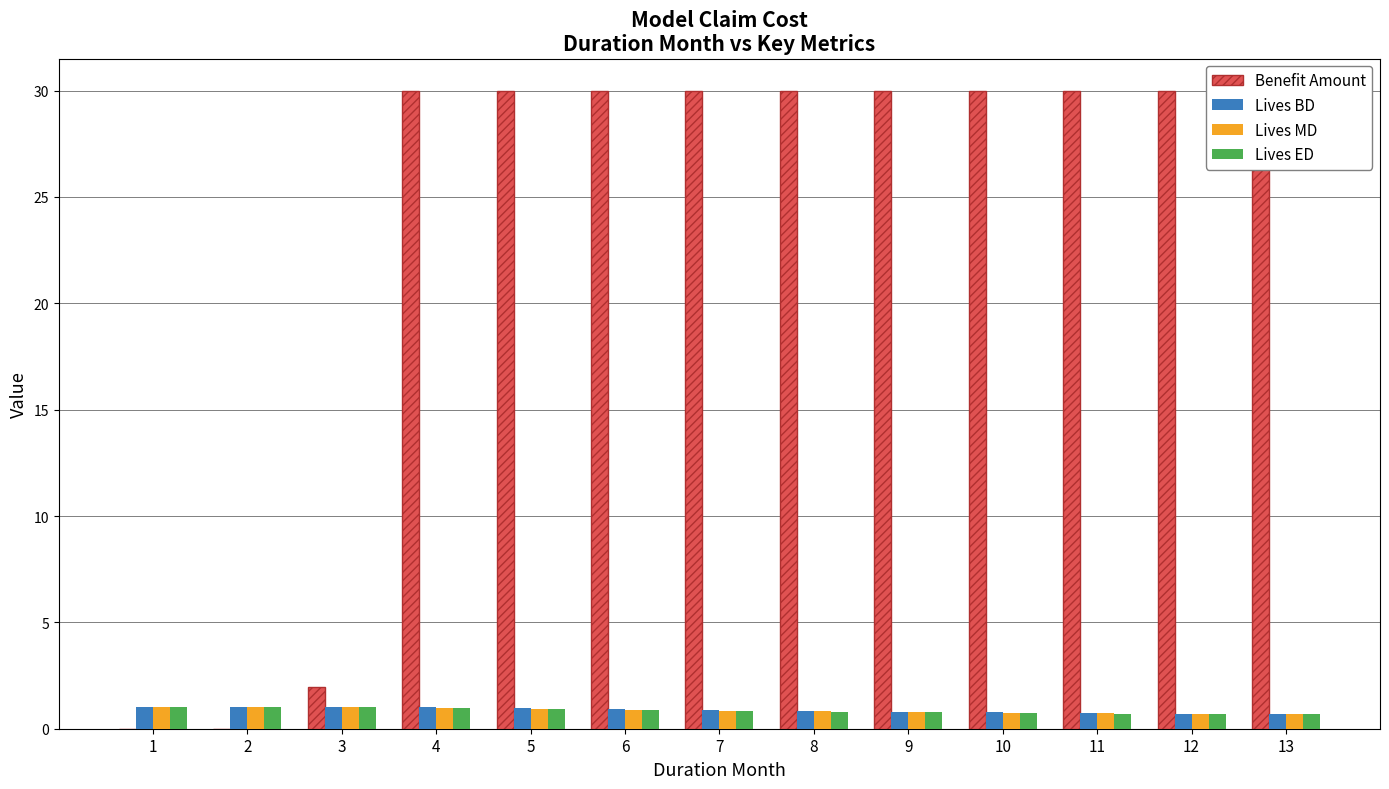

Reading left to right, extract all data points from this chart.

Benefit Amount: 1=0.0	2=0.0	3=1.9	4=30.0	5=30.0	6=30.0	7=30.0	8=30.0	9=30.0	10=30.0	11=30.0	12=30.0	13=30.0
Lives BD: 1=1.0	2=1.0	3=1.0	4=1.0	5=1.0	6=0.9	7=0.9	8=0.8	9=0.8	10=0.8	11=0.7	12=0.7	13=0.7
Lives MD: 1=1.0	2=1.0	3=1.0	4=1.0	5=0.9	6=0.9	7=0.8	8=0.8	9=0.8	10=0.8	11=0.7	12=0.7	13=0.7
Lives ED: 1=1.0	2=1.0	3=1.0	4=1.0	5=0.9	6=0.9	7=0.8	8=0.8	9=0.8	10=0.7	11=0.7	12=0.7	13=0.7